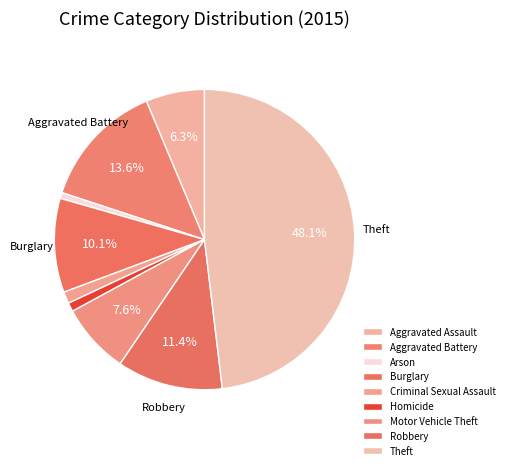

What is the largest slice in the pie chart?

Theft